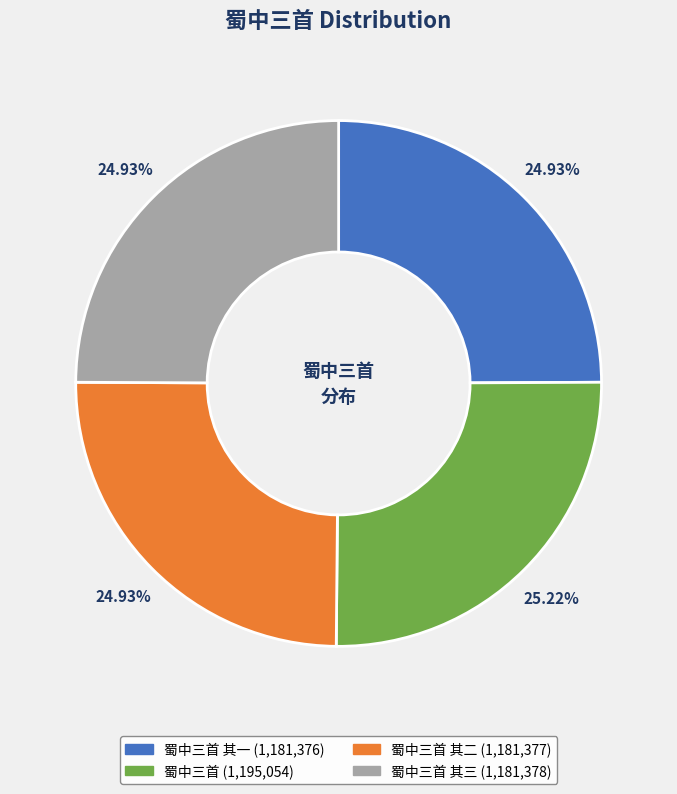

Is there a majority slice in this chart?

No